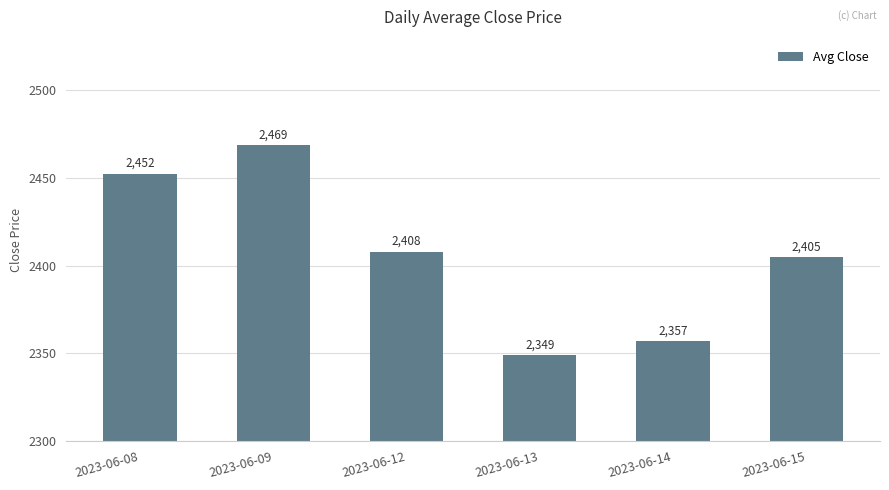

What is the change in value from 2023-06-09 to 2023-06-12?

-60.8